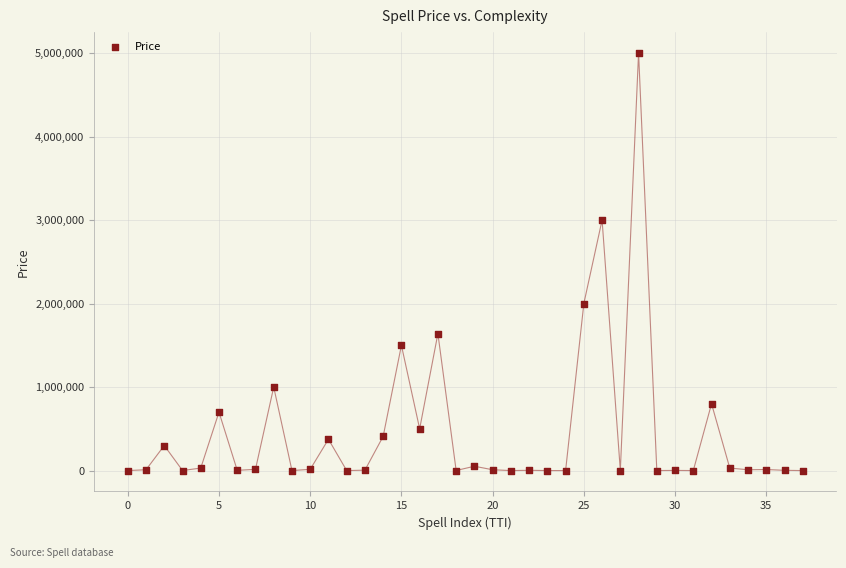

How many data points are displayed?

38